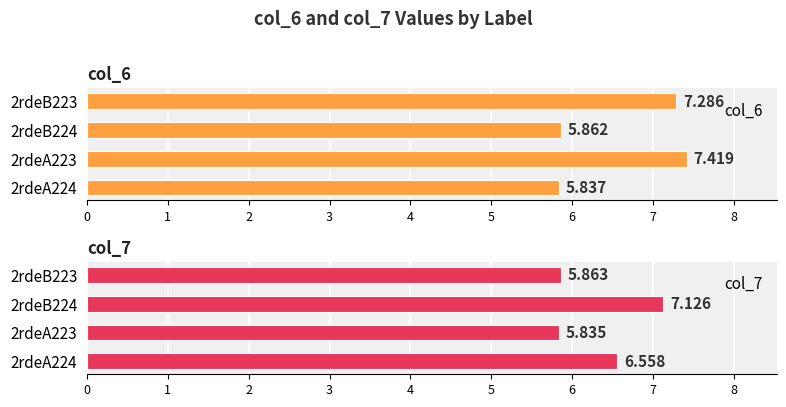

List the series in order of their overall mean, lowest first.

col_7, col_6